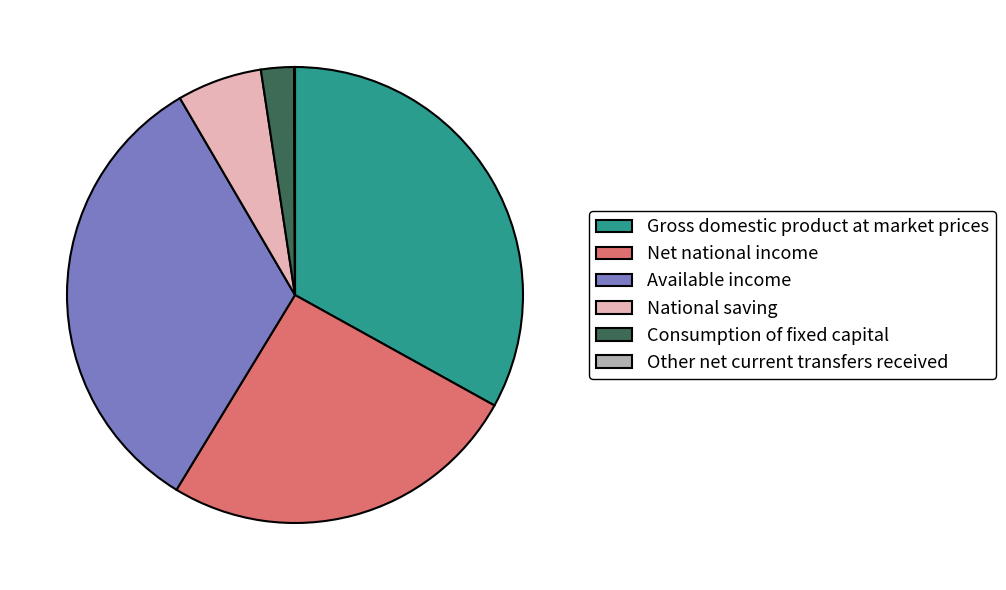

Do Consumption of fixed capital and Gross domestic product at market prices together represent more than half of the pie?

No